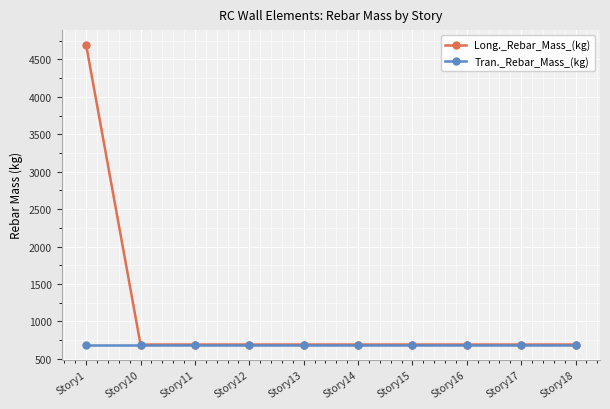

Which category has the highest value across all series?

Story1